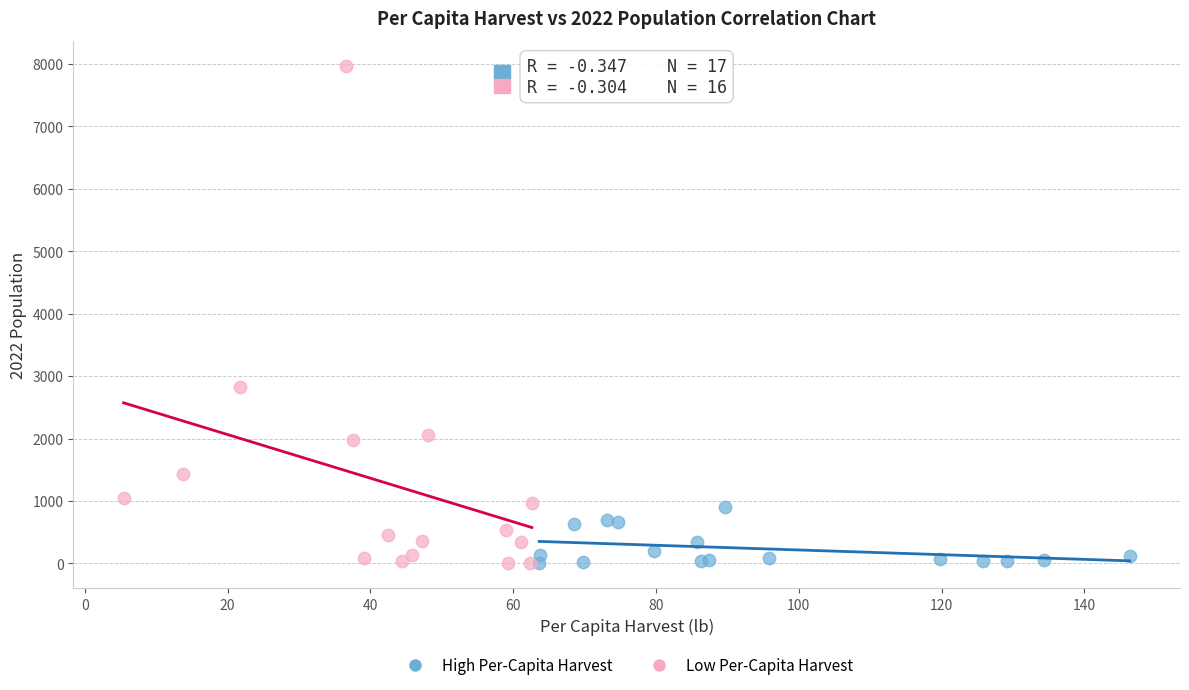

Which series contains the highest Y value?

Low Per-Capita Harvest